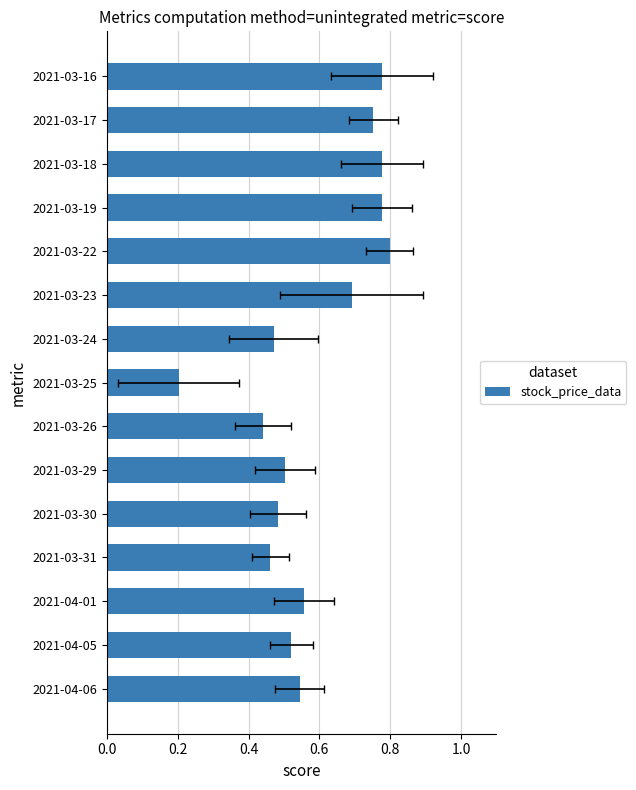

What is the value of the 10th bar from the left?

0.5